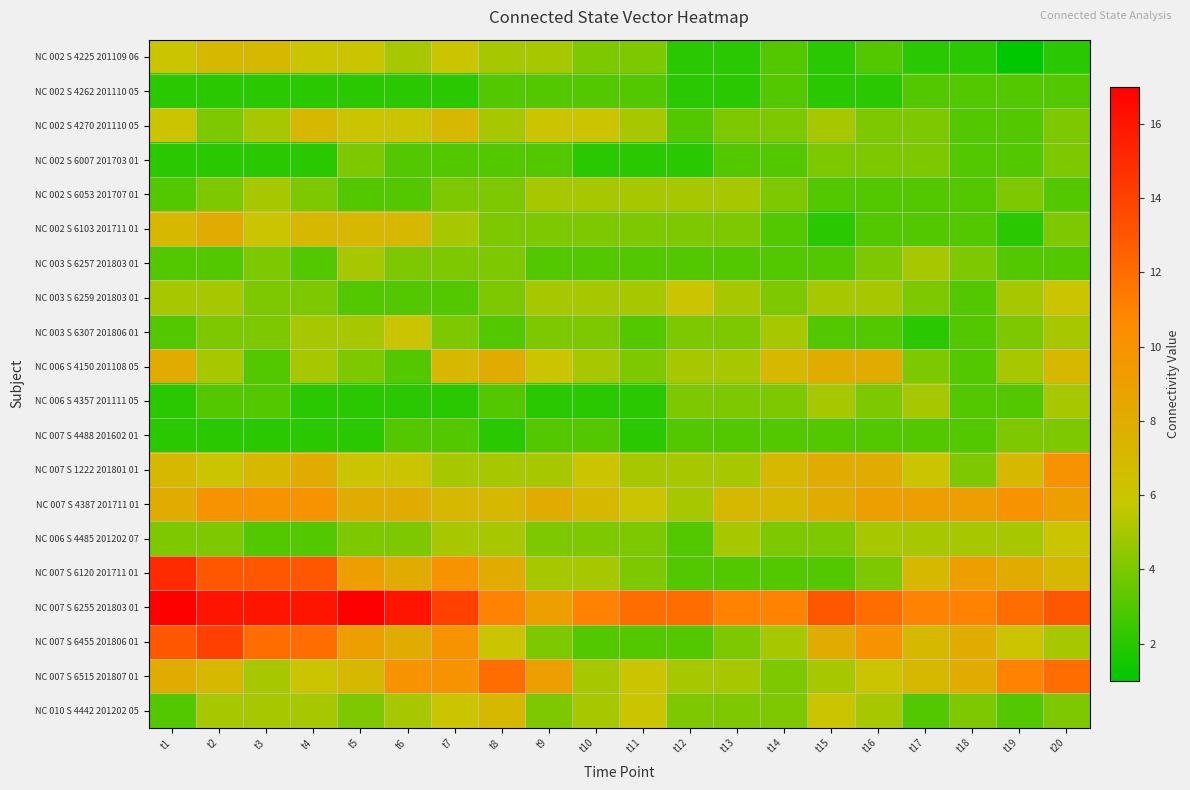

List the series in order of their peak value, highest first.

NC 007 S 6255 201803 01, NC 007 S 6120 201711 01, NC 007 S 6455 201806 01, NC 007 S 6515 201807 01, NC 007 S 1222 201801 01, NC 007 S 4387 201711 01, NC 002 S 6103 201711 01, NC 006 S 4150 201108 05, NC 002 S 4225 201109 06, NC 002 S 4270 201110 05, NC 010 S 4442 201202 05, NC 003 S 6259 201803 01, NC 003 S 6307 201806 01, NC 006 S 4485 201202 07, NC 002 S 6053 201707 01, NC 003 S 6257 201803 01, NC 006 S 4357 201111 05, NC 002 S 6007 201703 01, NC 007 S 4488 201602 01, NC 002 S 4262 201110 05